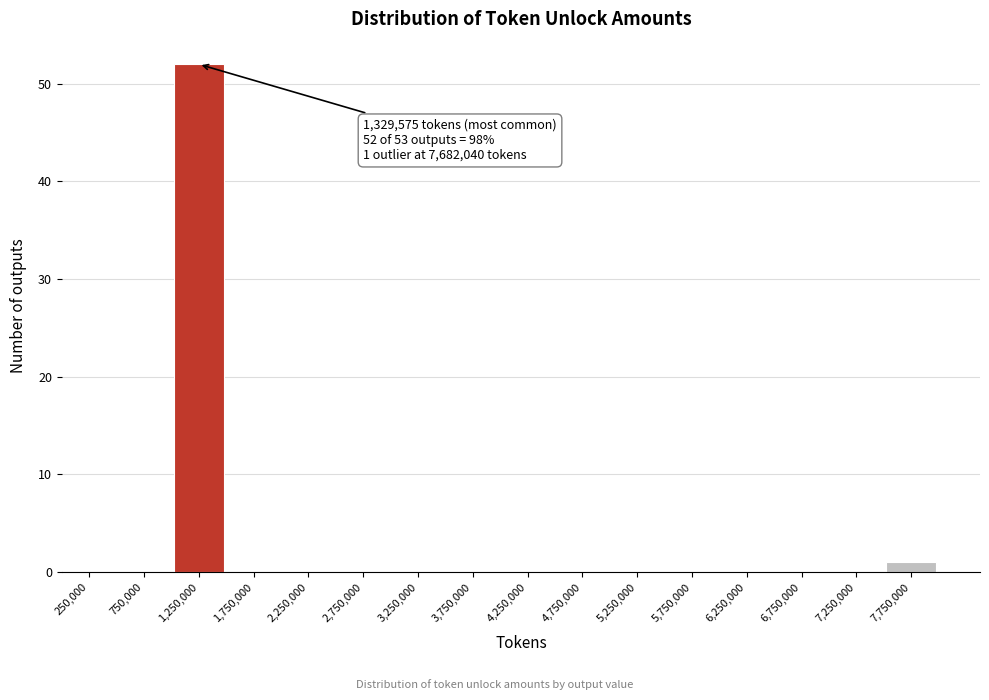

Over which range of the x-axis is the bar tallest?

1000000 to 1500000